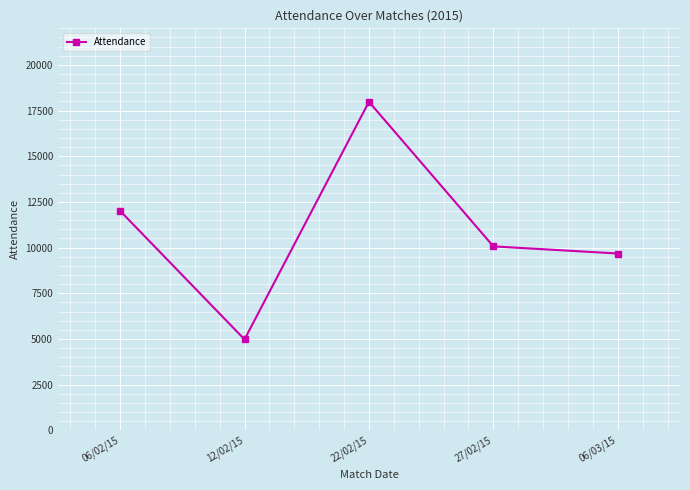

At which category does the chart reach its minimum across all series?

12/02/15